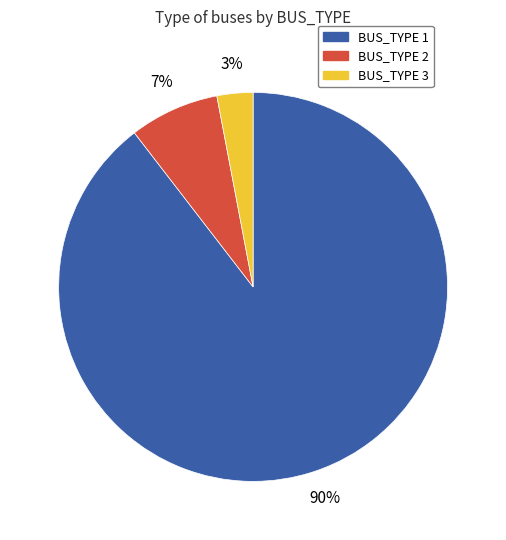

Is there a majority slice in this chart?

Yes